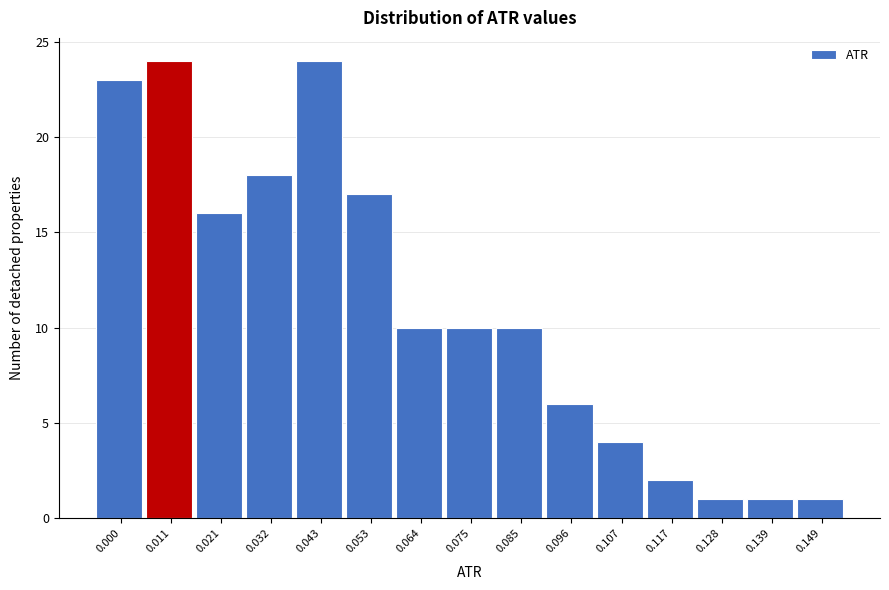

Reading left to right, extract all data points from this chart.

0.000=23	0.011=24	0.021=16	0.032=18	0.043=24	0.053=17	0.064=10	0.075=10	0.085=10	0.096=6	0.107=4	0.117=2	0.128=1	0.139=1	0.149=1